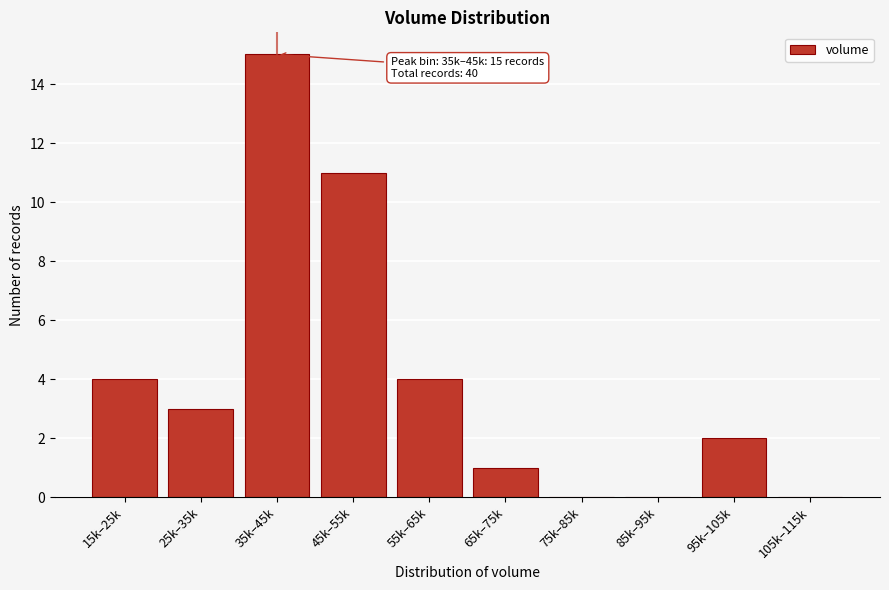

Reading right to left, list all the values displayed in this chart.

105k–115k=0	95k–105k=2	85k–95k=0	75k–85k=0	65k–75k=1	55k–65k=4	45k–55k=11	35k–45k=15	25k–35k=3	15k–25k=4